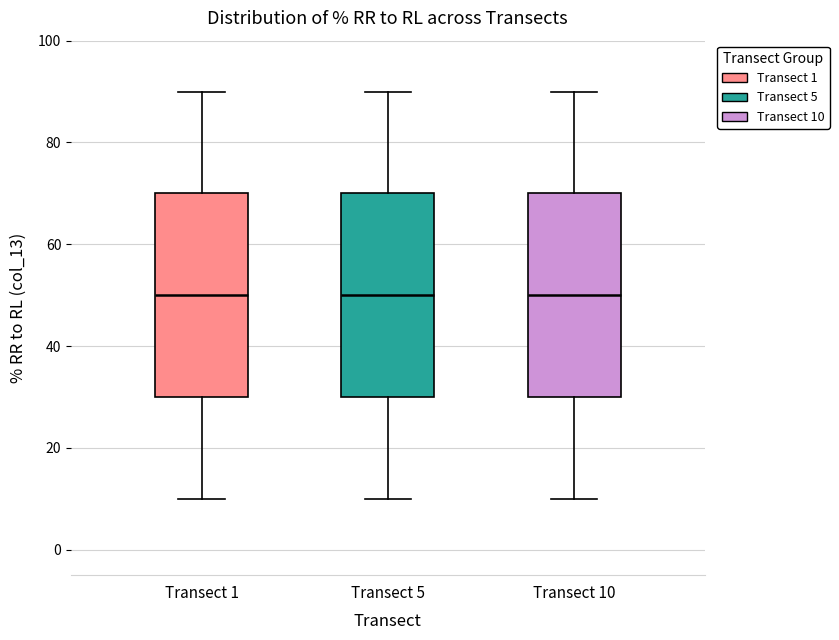

Where does the upper whisker of the box for Transect 10 end on the y-axis? The values are not printed on the chart, so give them approximately, as read against the axis.

90